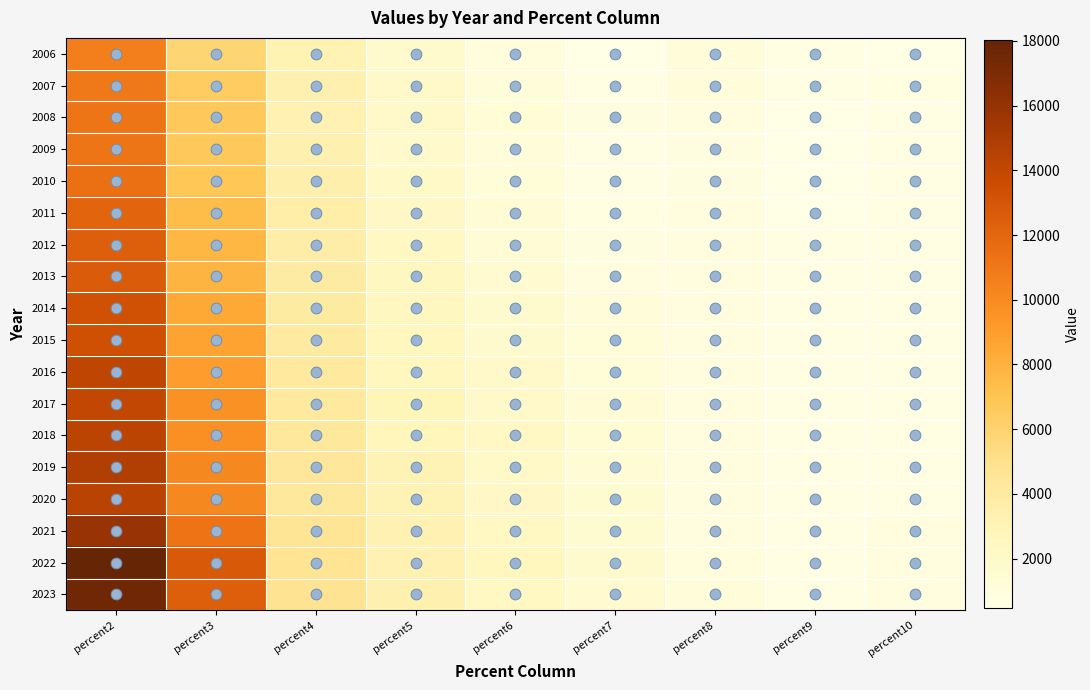

What is the total value across all series at percent2?

242229